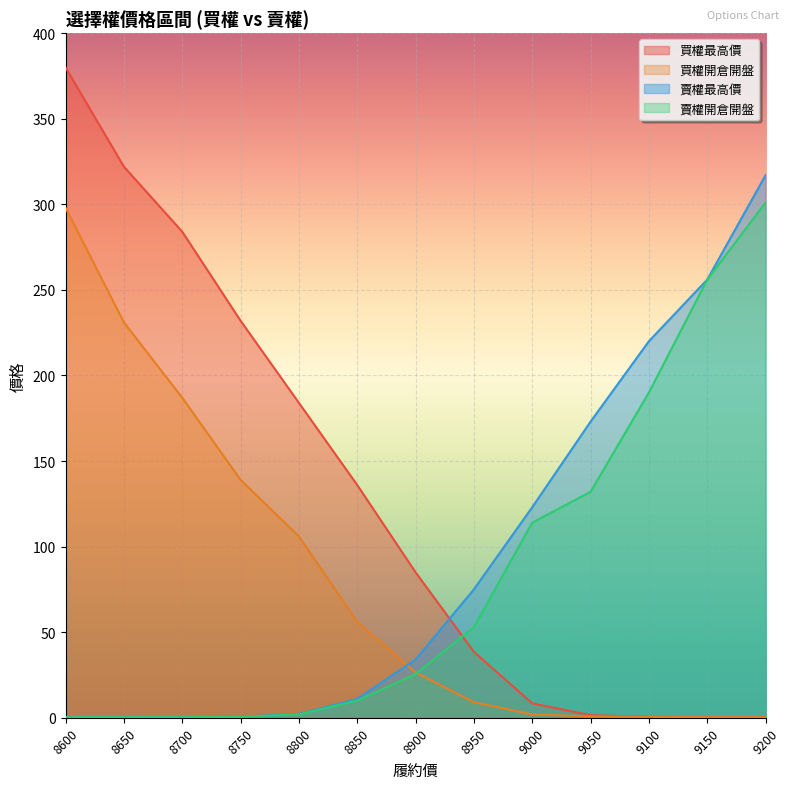

Is the value of 賣權開倉開盤 at 9150 greater than the value of 買權最高價 at 8950?

Yes